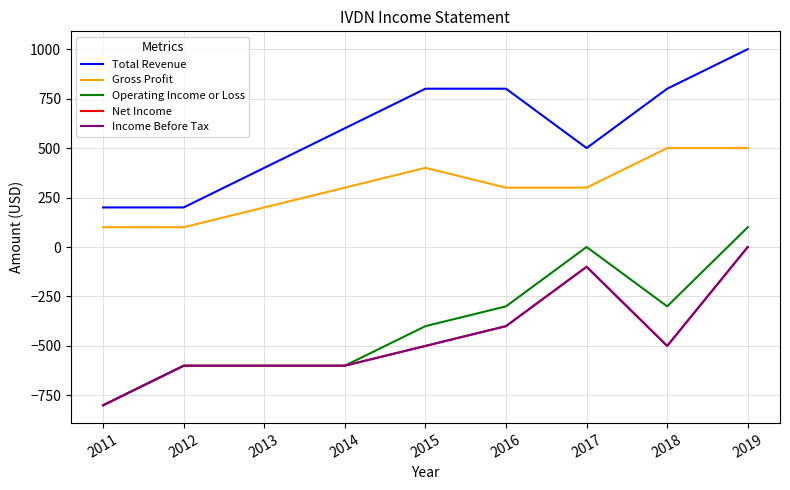

Is the value of Total Revenue at 2017 greater than the value of Income Before Tax at 2019?

Yes